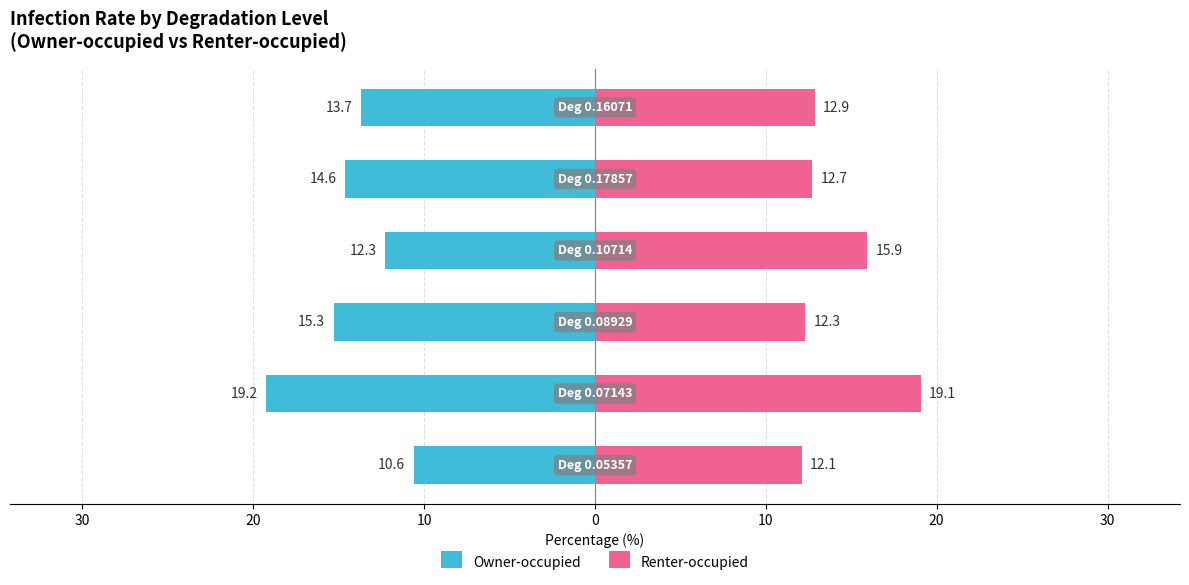

How many series are shown in this chart?

2